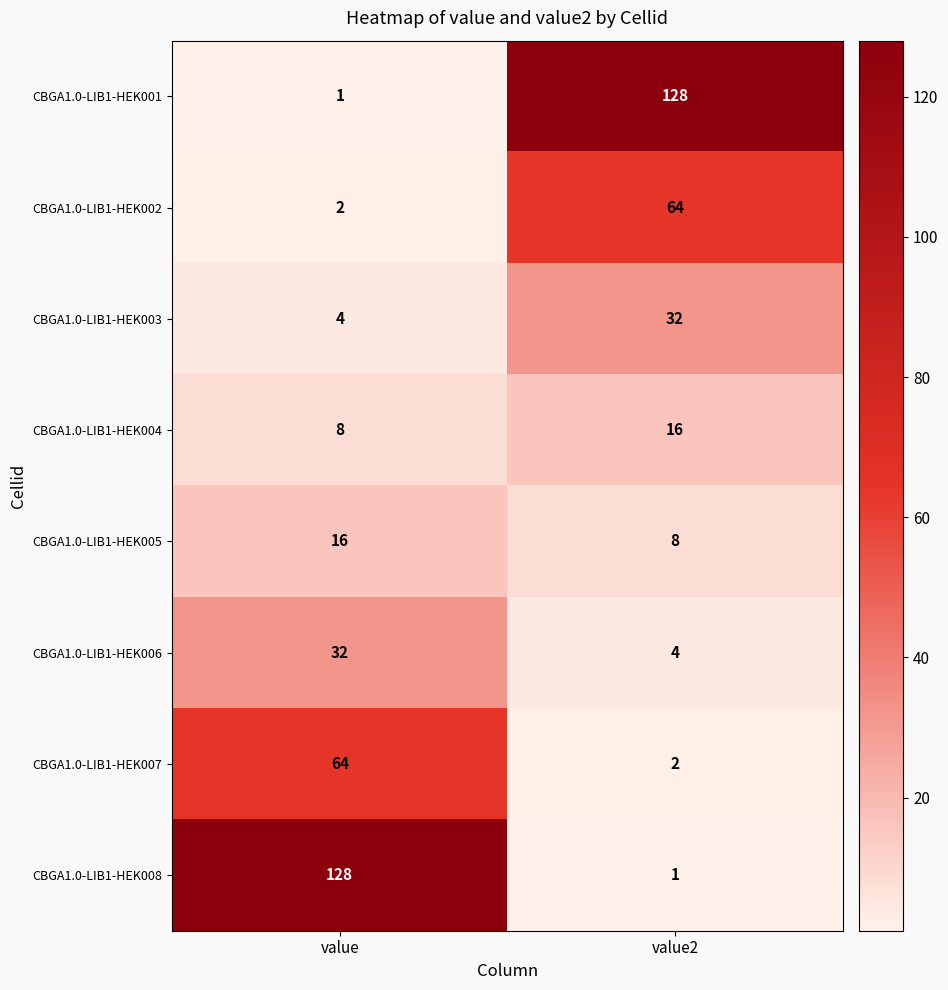

What is the difference between the highest and lowest values at value?

127